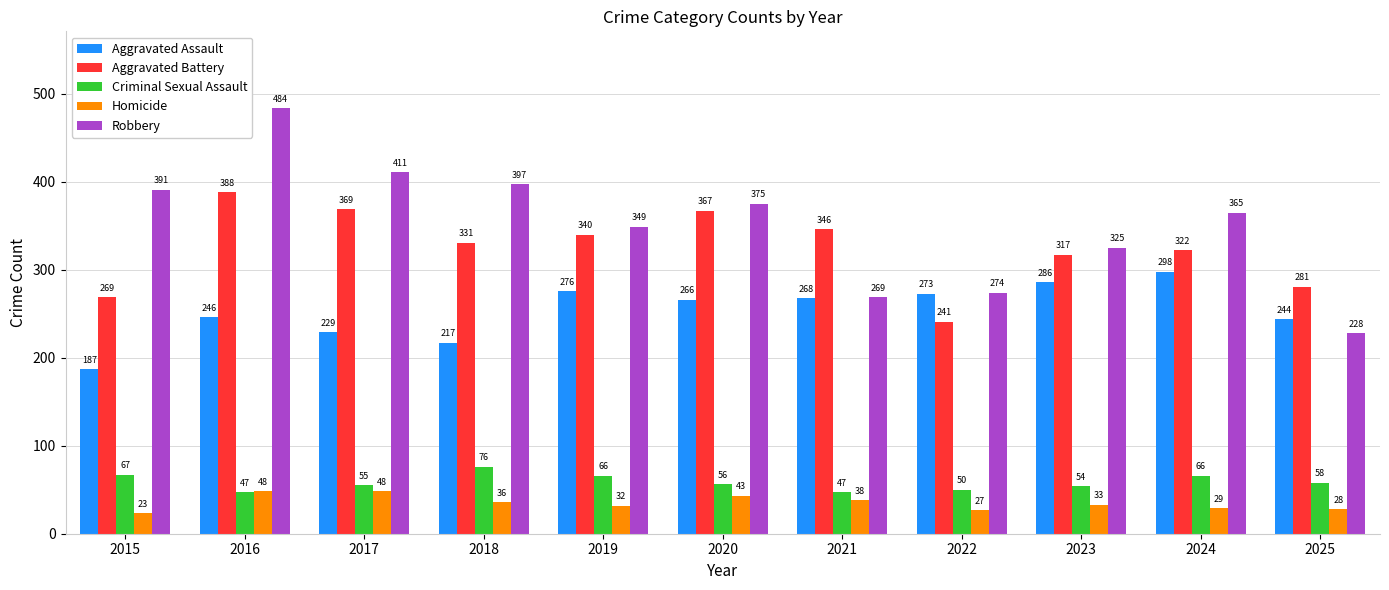

Rank the series by their maximum value, from lowest to highest.

Homicide, Criminal Sexual Assault, Aggravated Assault, Aggravated Battery, Robbery